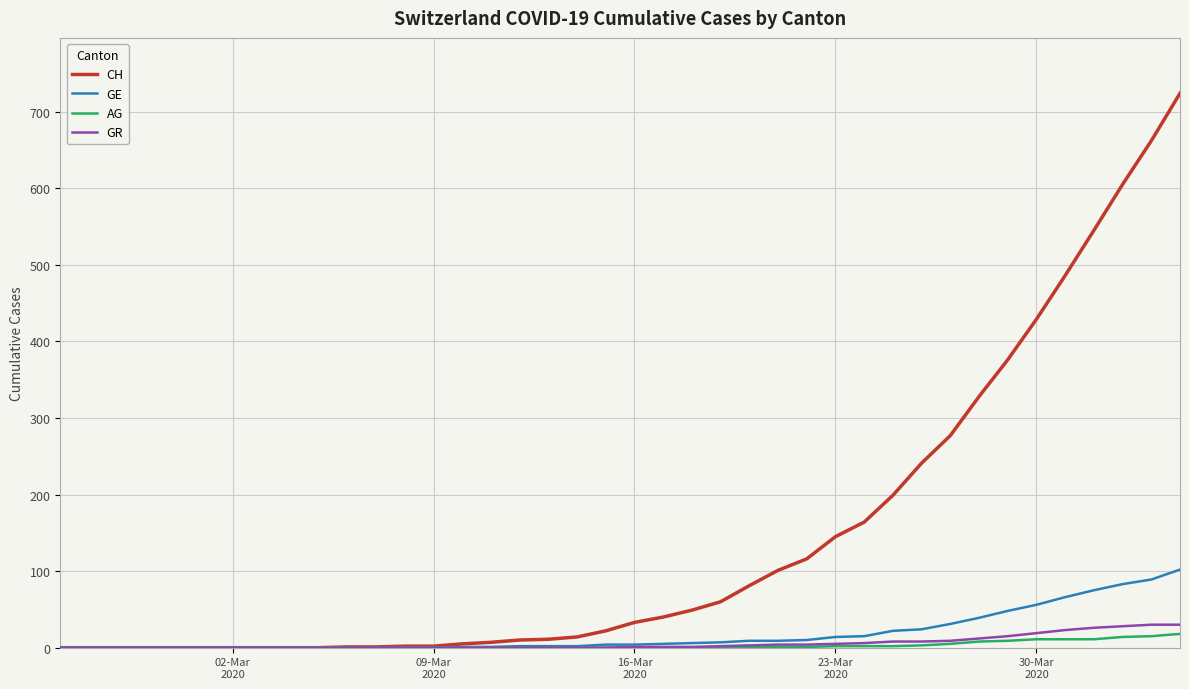

Which series has the largest total across all categories?

CH